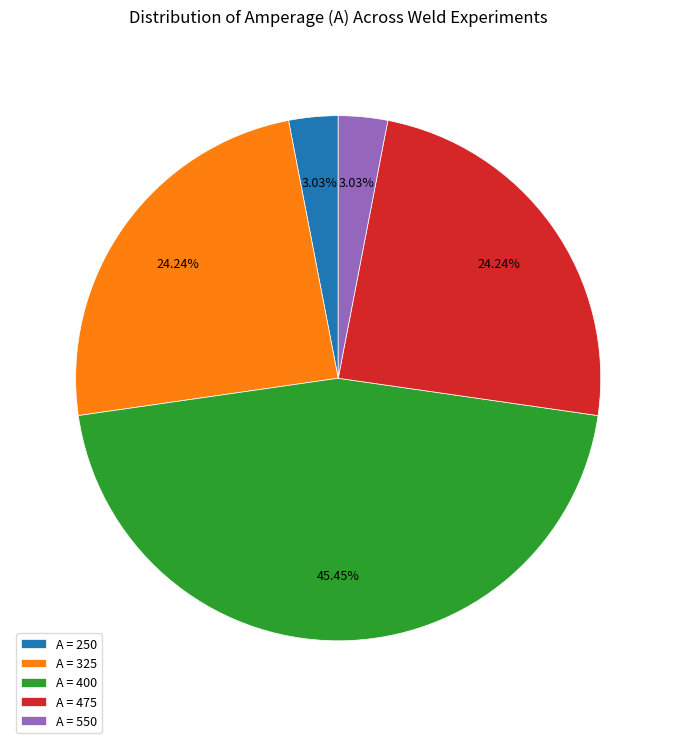

Is the sum of A = 325 and A = 475 greater than half?

No